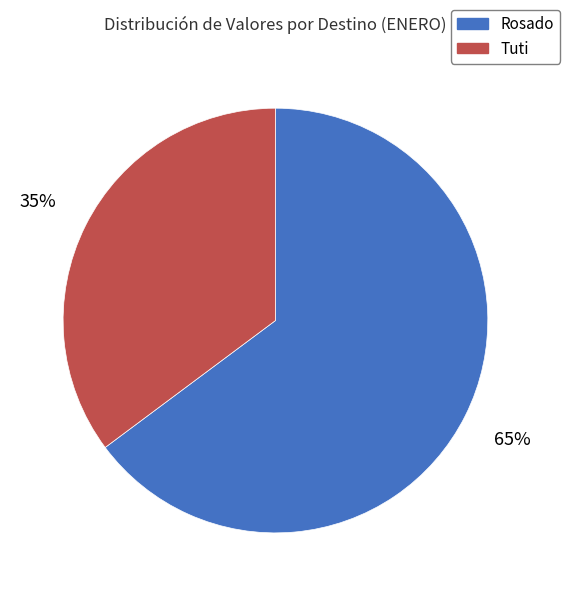

Is there a majority slice in this chart?

Yes